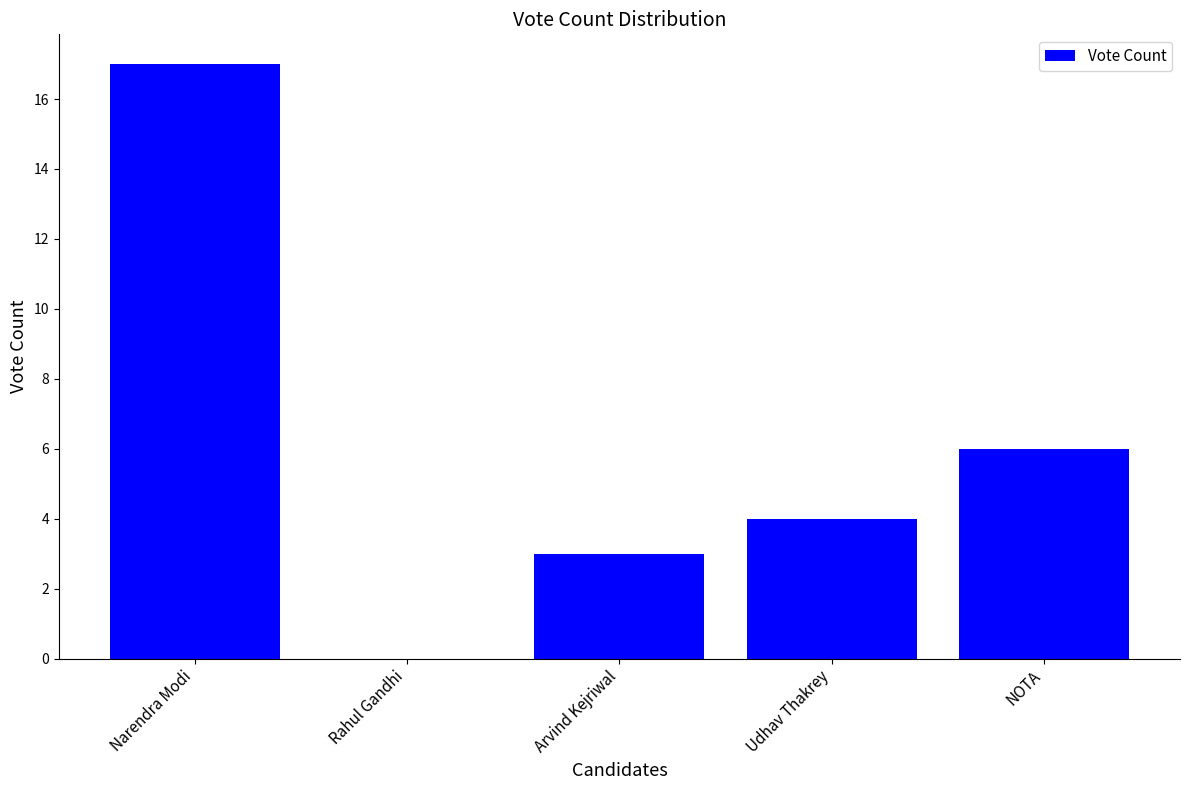

Is it true that the value at Udhav Thakrey is 6?

False